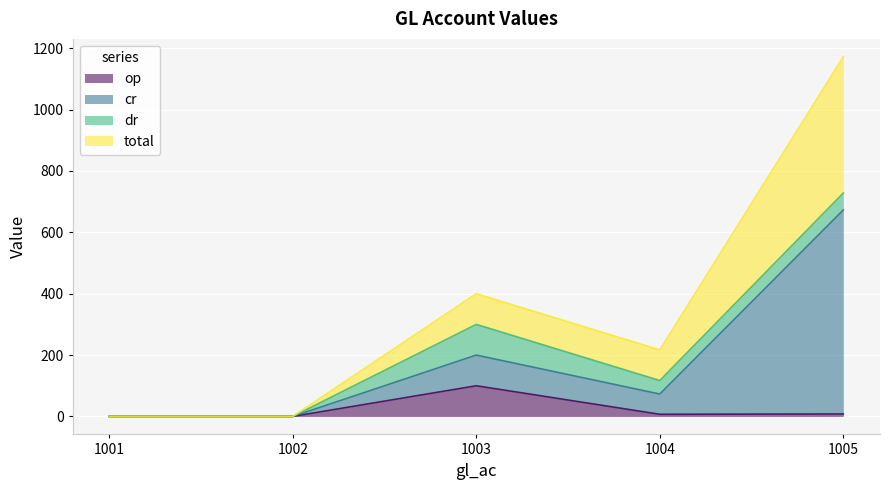

Is it true that op equals 0 at 1001?

True